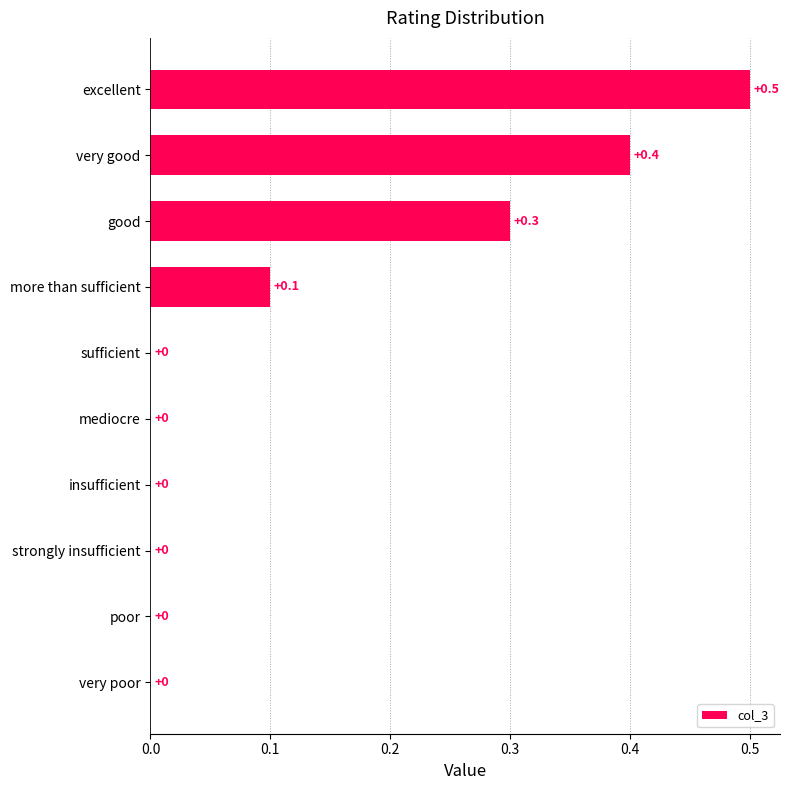

Are the bars grouped side by side (vs. stacked)?

No